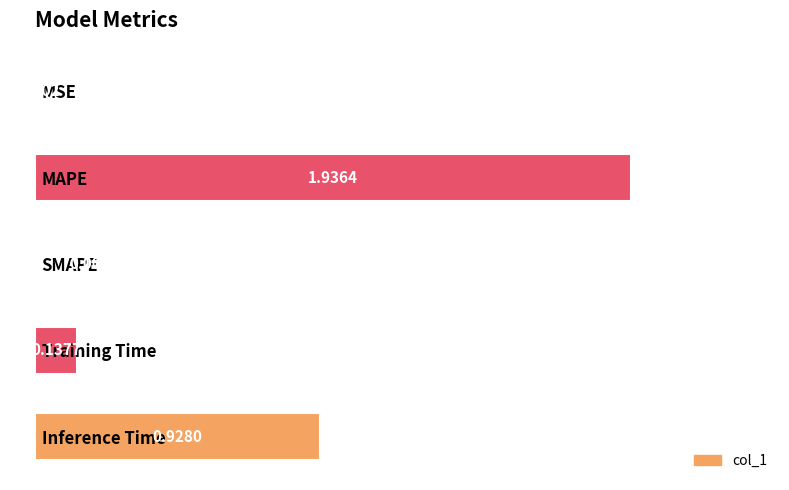

Which category has the highest value across all series?

MAPE